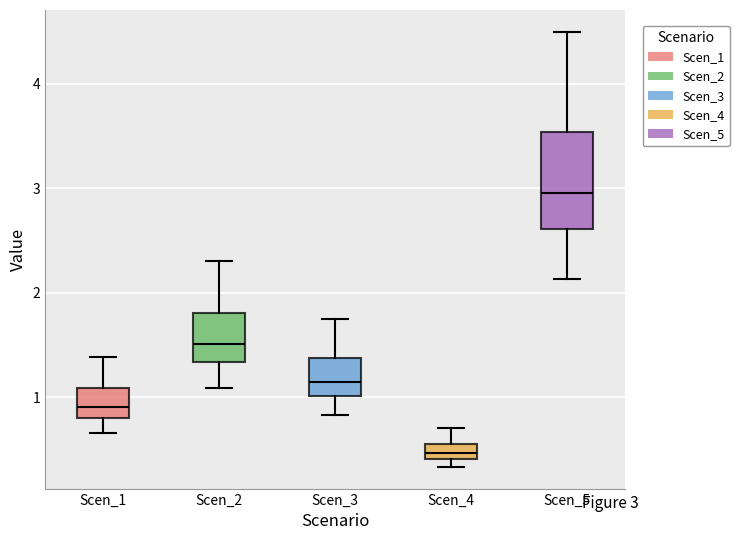

Which box has the lowest median line?

Scen_4